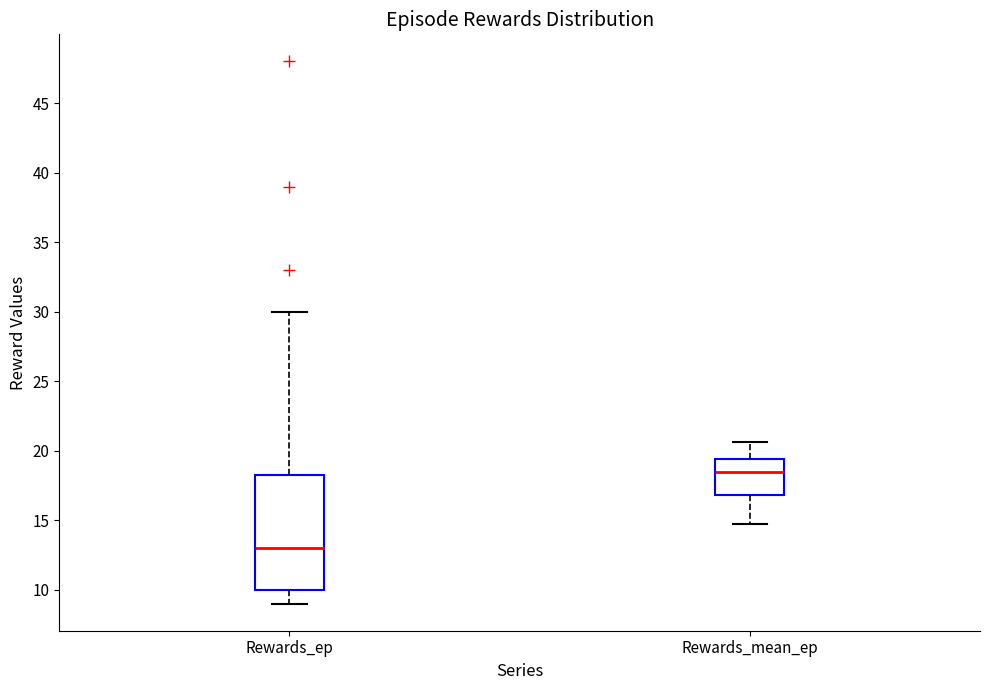

Where does the median line of the box for Rewards_mean_ep sit on the y-axis? The values are not printed on the chart, so give them approximately, as read against the axis.

18.5